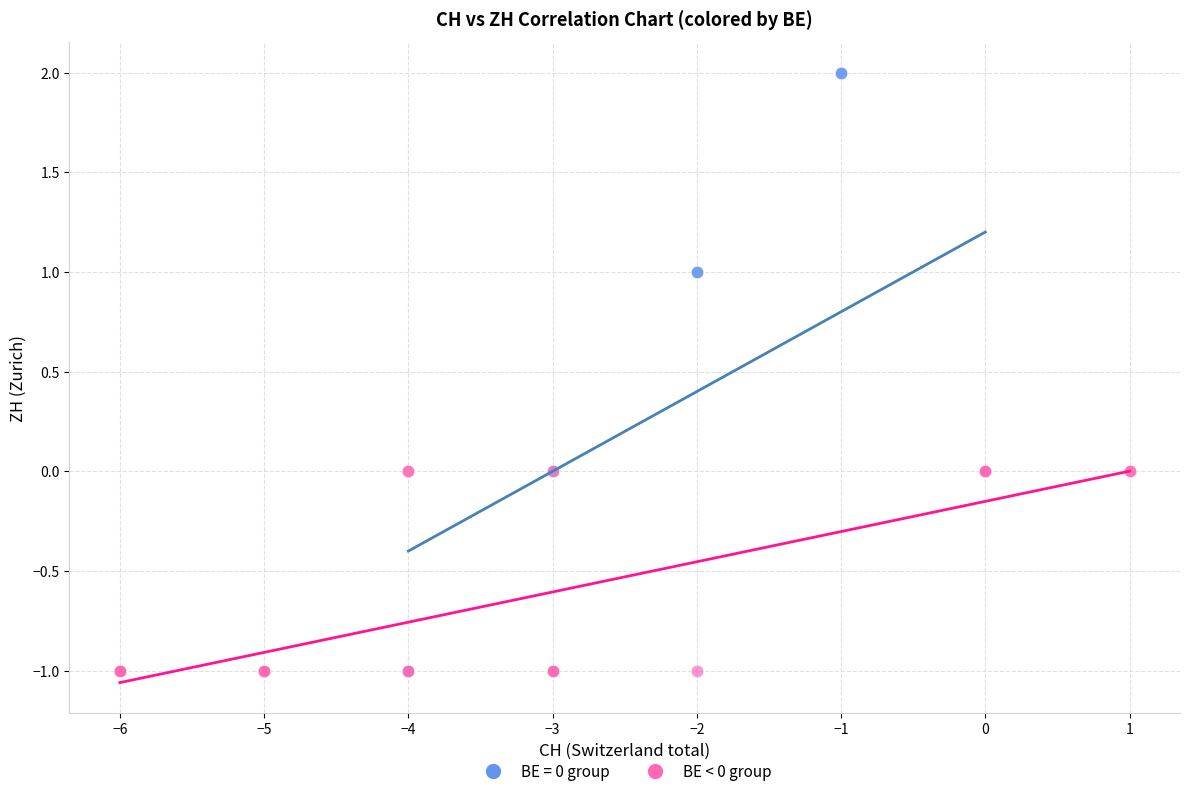

Which series has the widest spread of Y values?

BE = 0 group